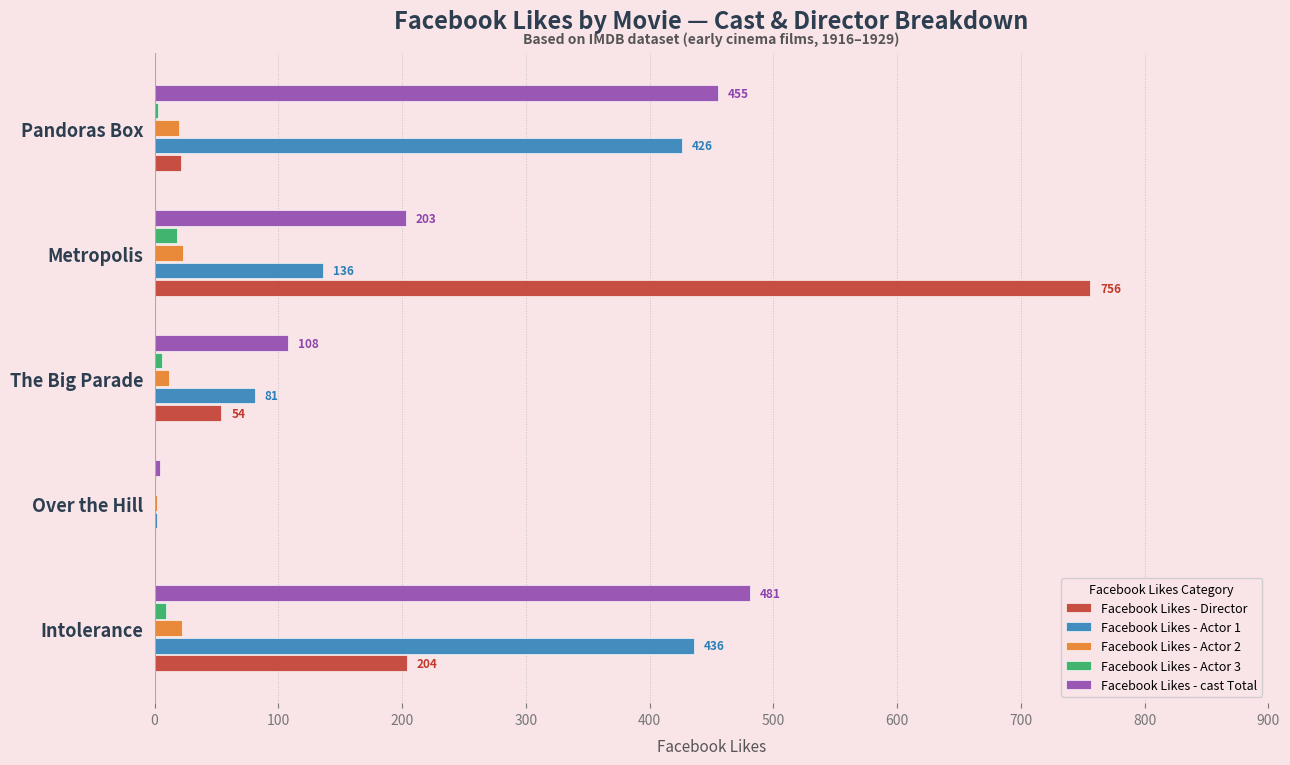

What is the sum of all Facebook Likes - cast Total values?

1251